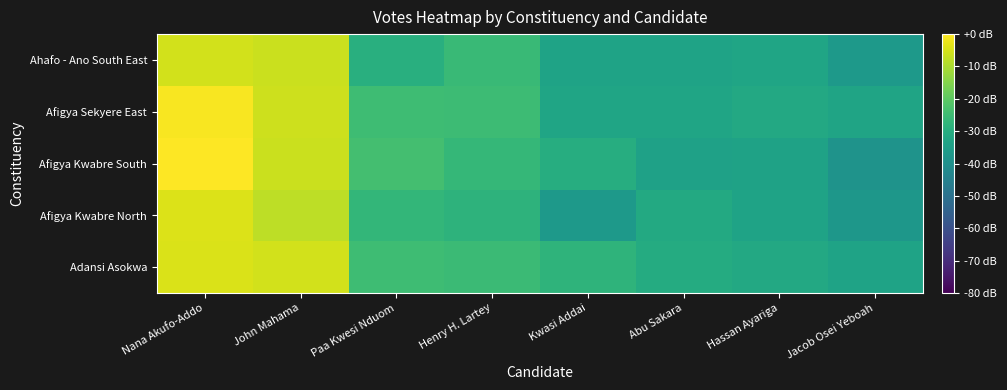

What is the total value across all series at Abu Sakara?

-163.0